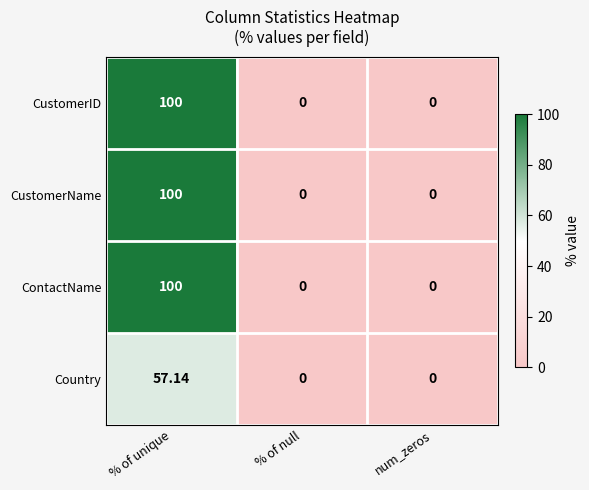

Is the value of CustomerID at % of null greater than the value of ContactName at % of unique?

No